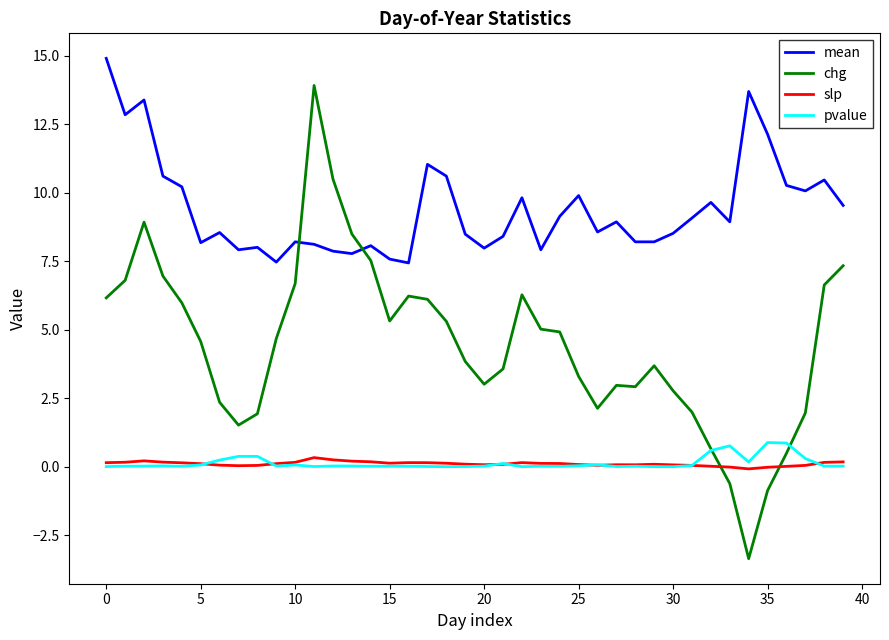

What are all the series names shown in the legend?

mean, chg, slp, pvalue